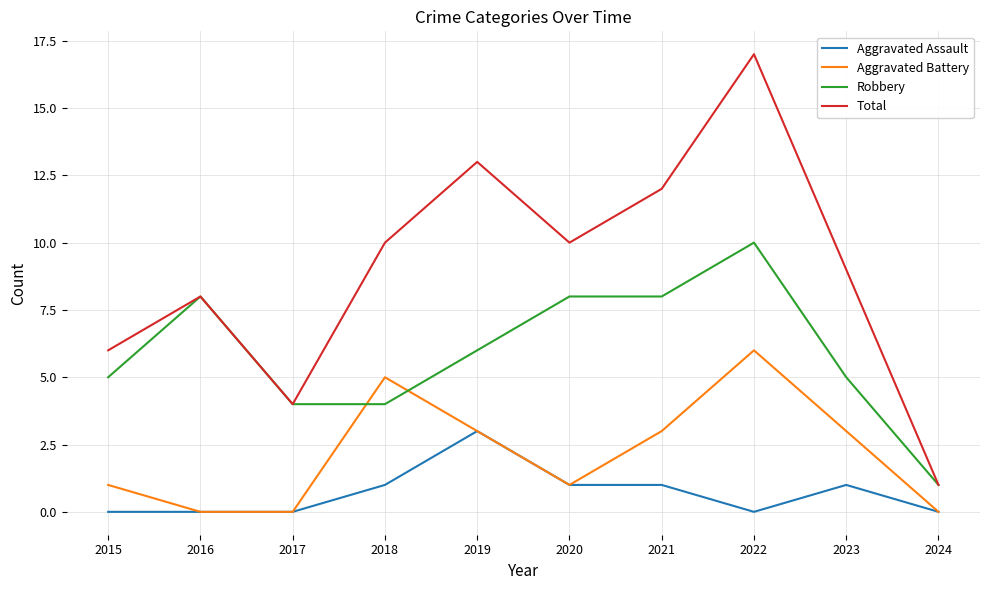

Count the Aggravated Battery values in the range 0 to 3.

8